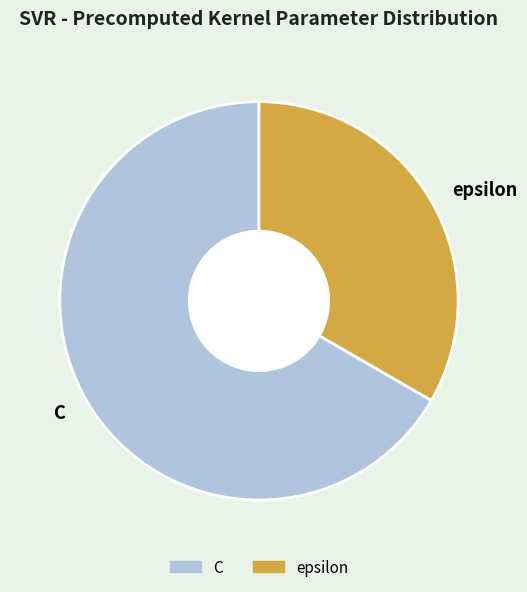

Which category accounts for the majority?

C